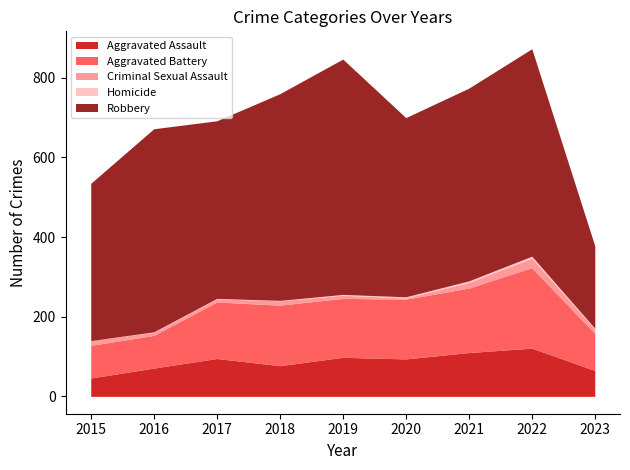

Which series has the widest spread of values?

Robbery